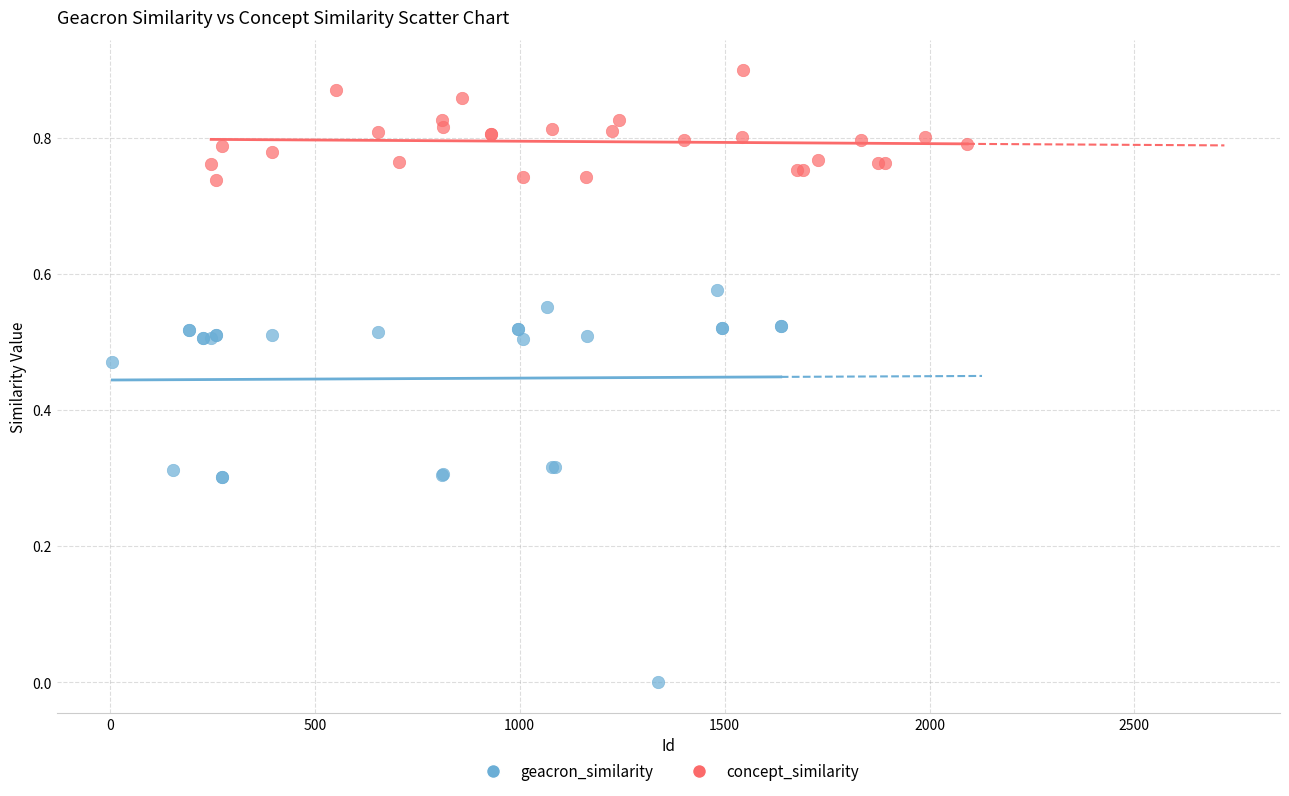

Which series reaches the maximum Y coordinate?

concept_similarity